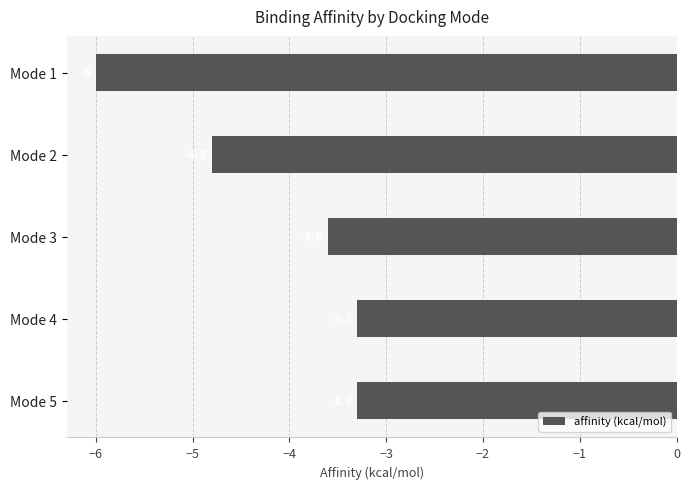

What is the minimum value shown in the chart?

-6.0